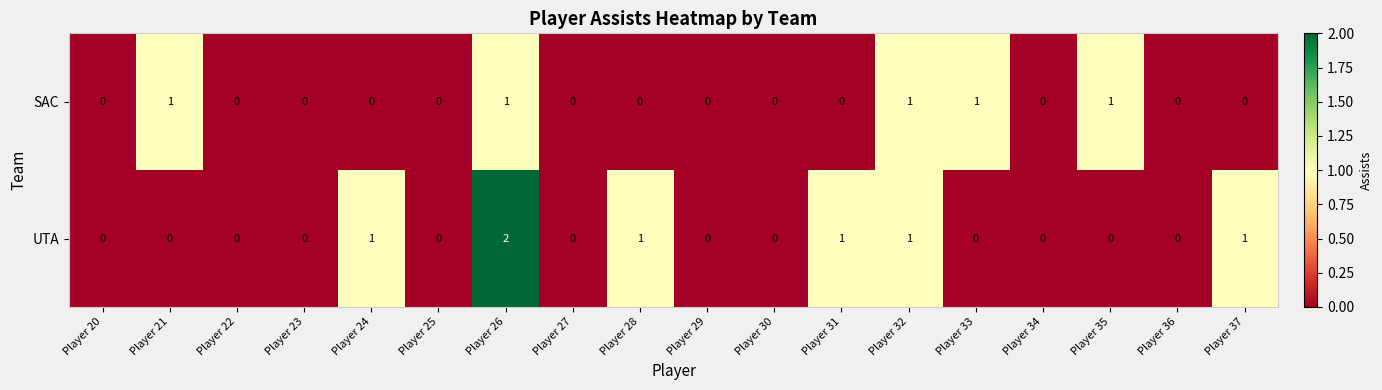

What is the total value across all series at Player 37?

1